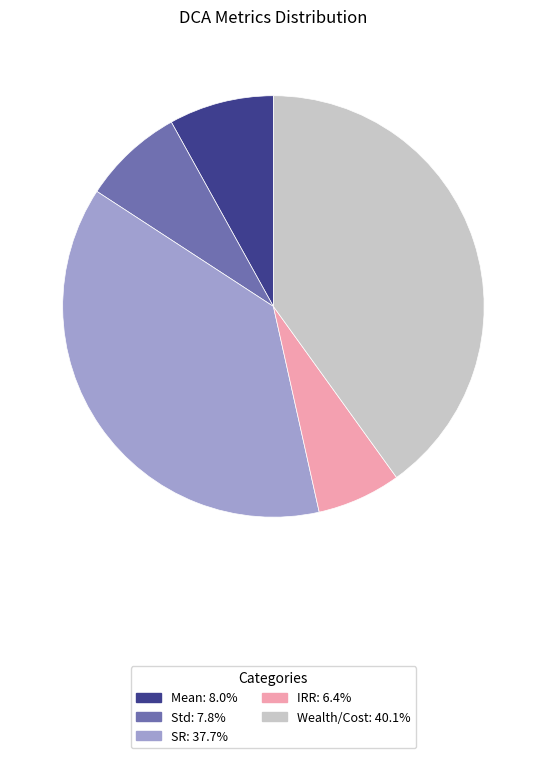

Does any single category account for the majority?

No